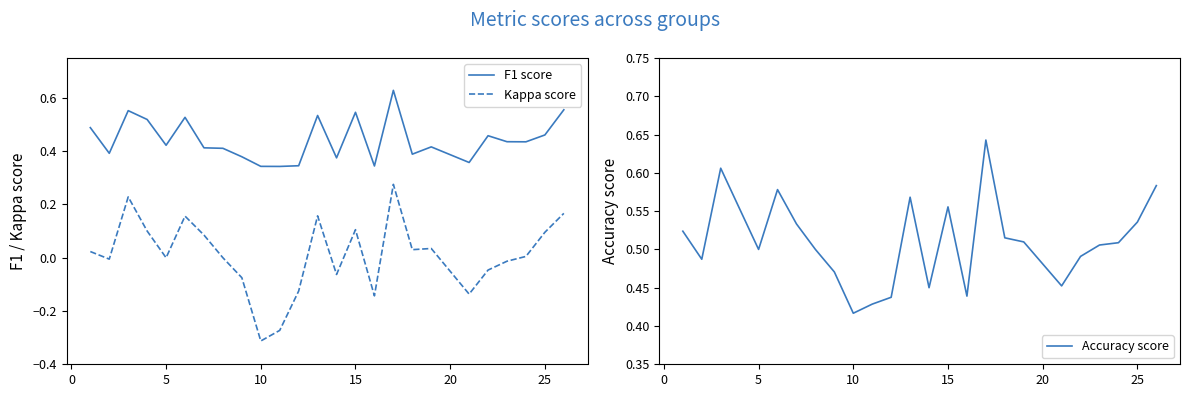

Which category has the lowest value in the Kappa score series?

10